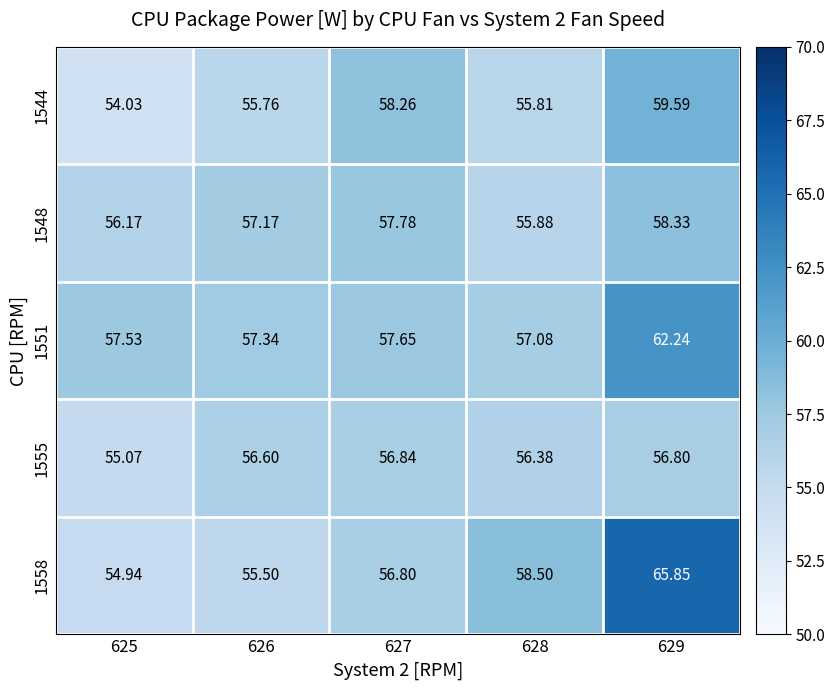

What is the minimum value shown in the chart?

54.0